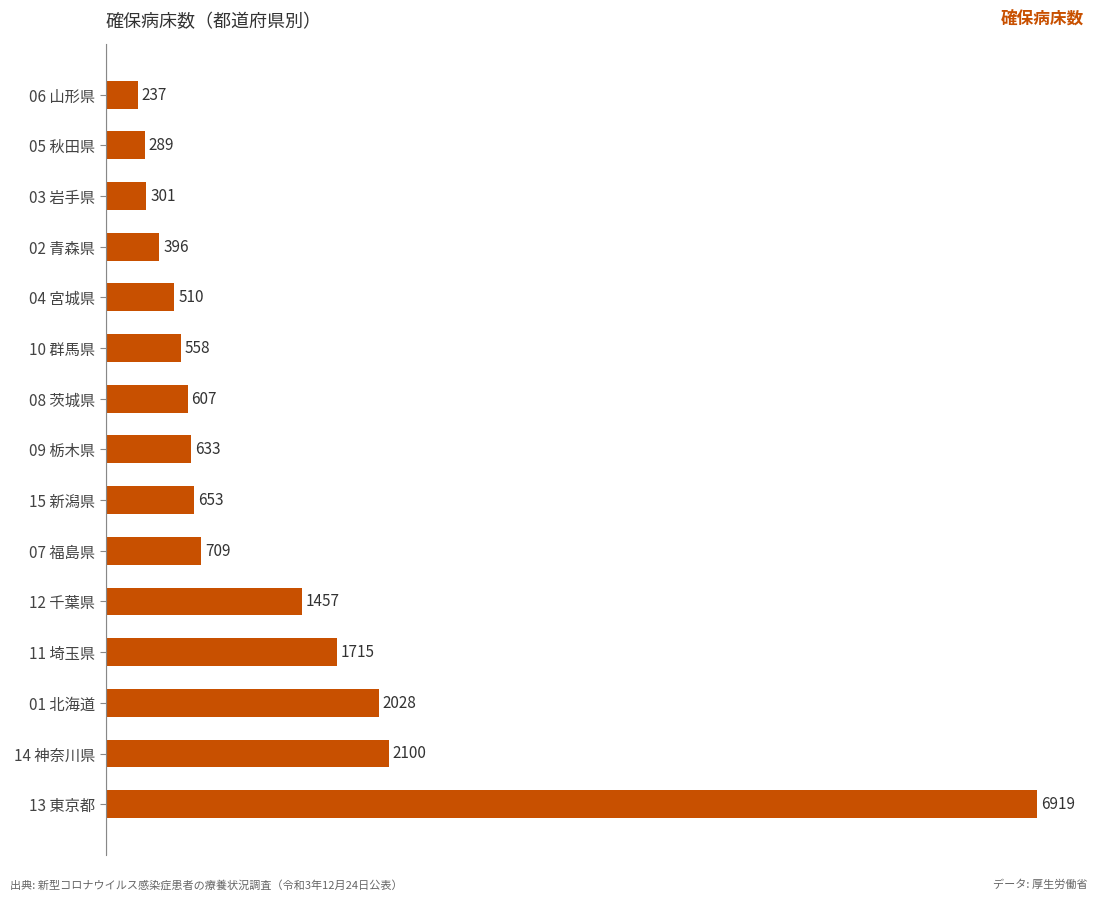

Are the bars horizontal?

Yes